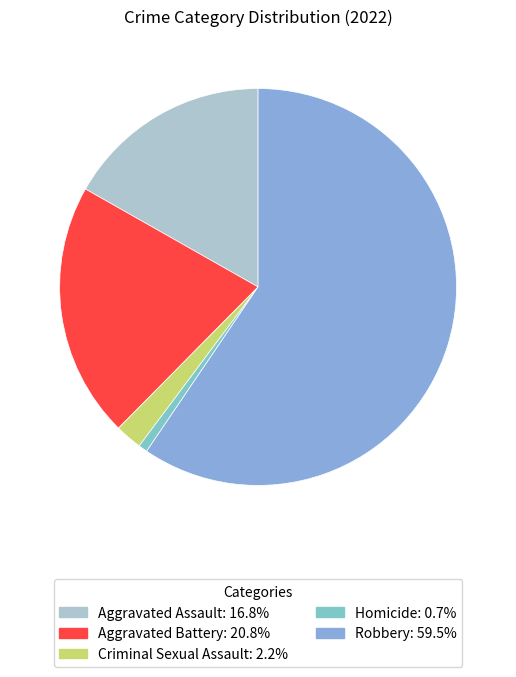

How much of the chart is everything except Aggravated Assault?

83.2%